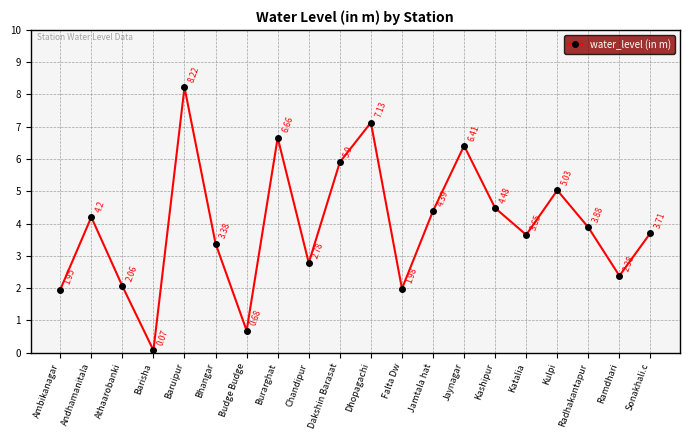

What is the difference between the values at Katalia and Ambikanagar?

1.7